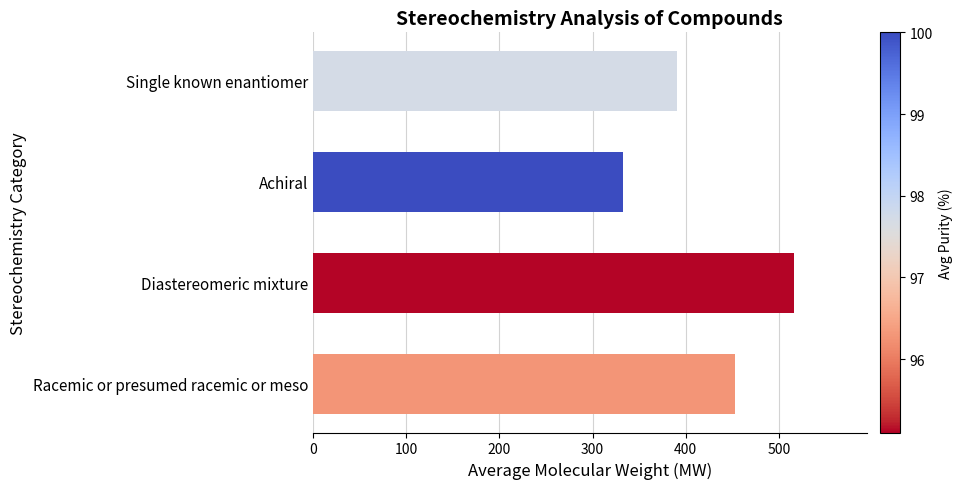

The chart shows a value of 731.2 at Diastereomeric mixture. True or false?

False